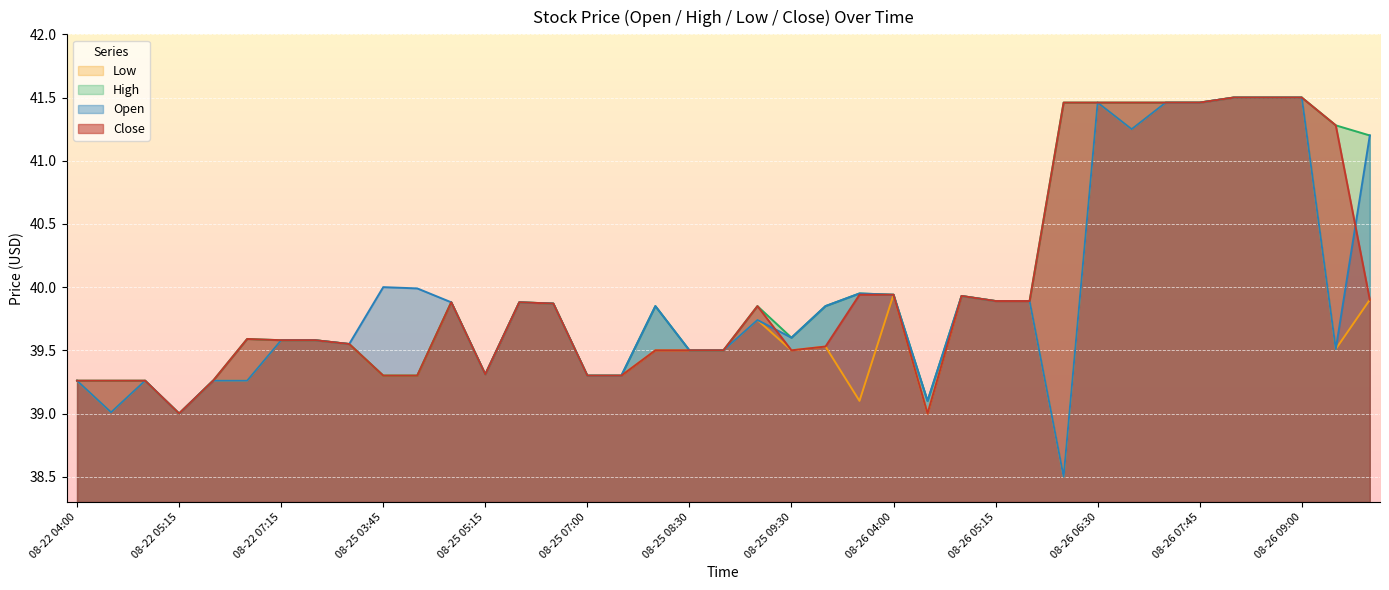

List the series in order of their overall mean, highest first.

High, Close, Open, Low